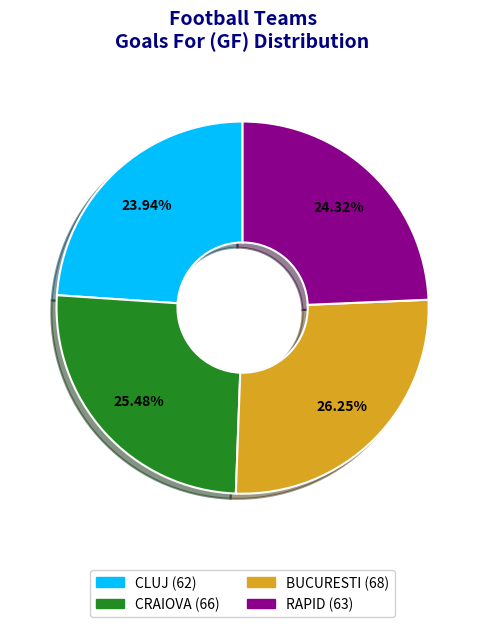

Which has a higher value, CLUJ or BUCURESTI?

BUCURESTI